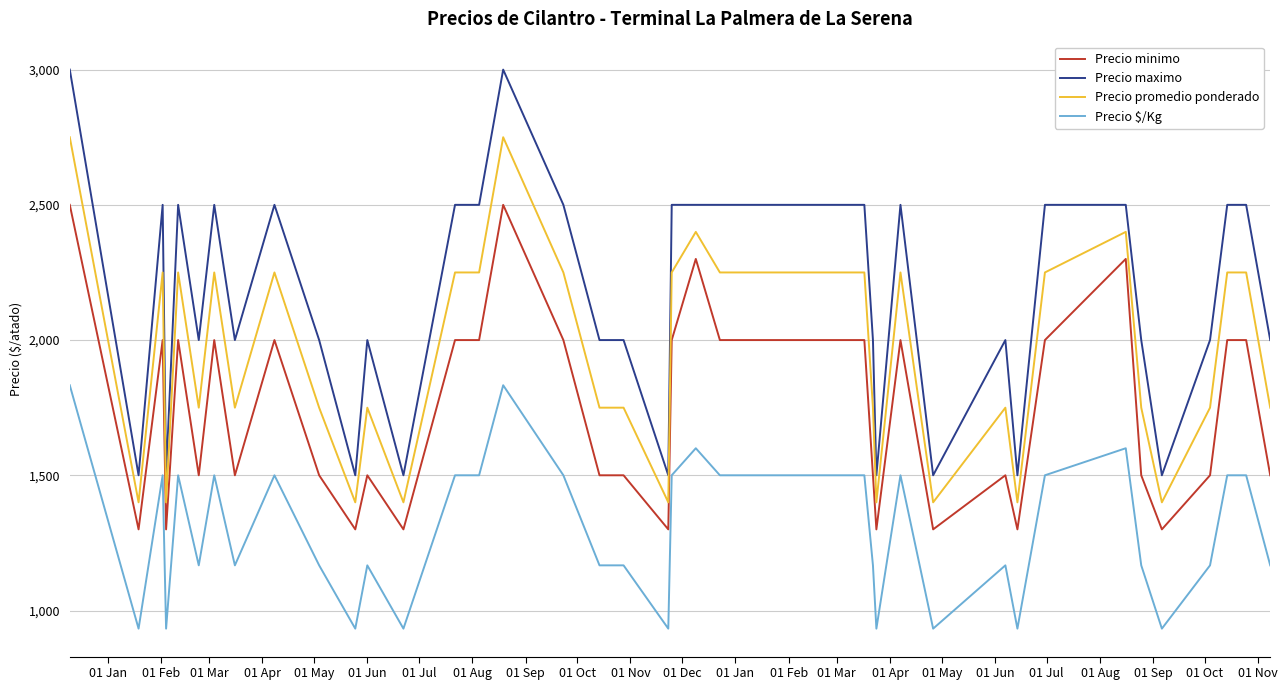

What is the minimum value shown in the chart?

933